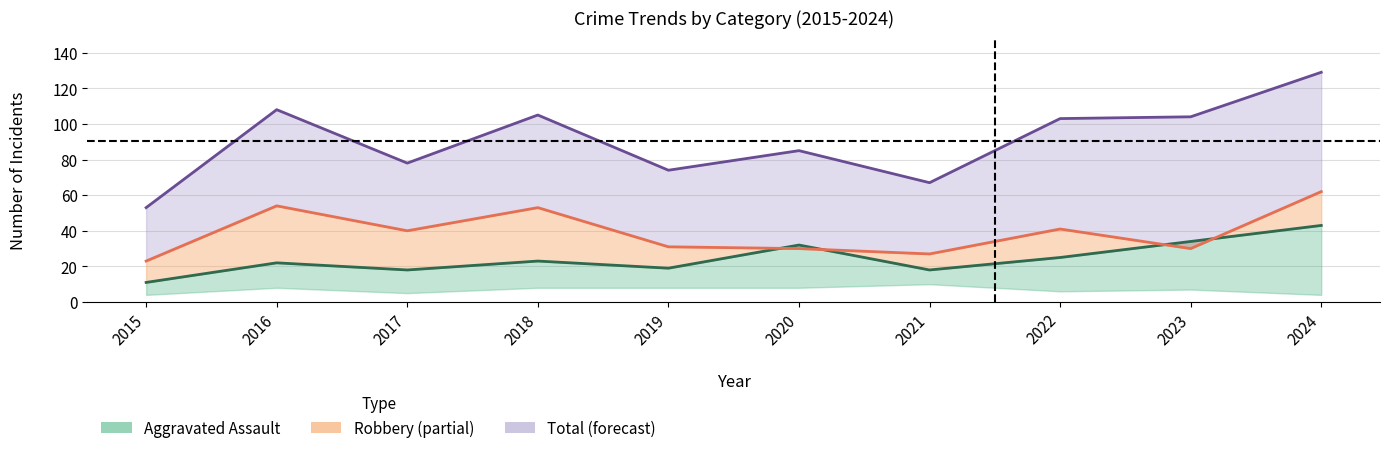

Where is Robbery nearest to the value 42?

2022